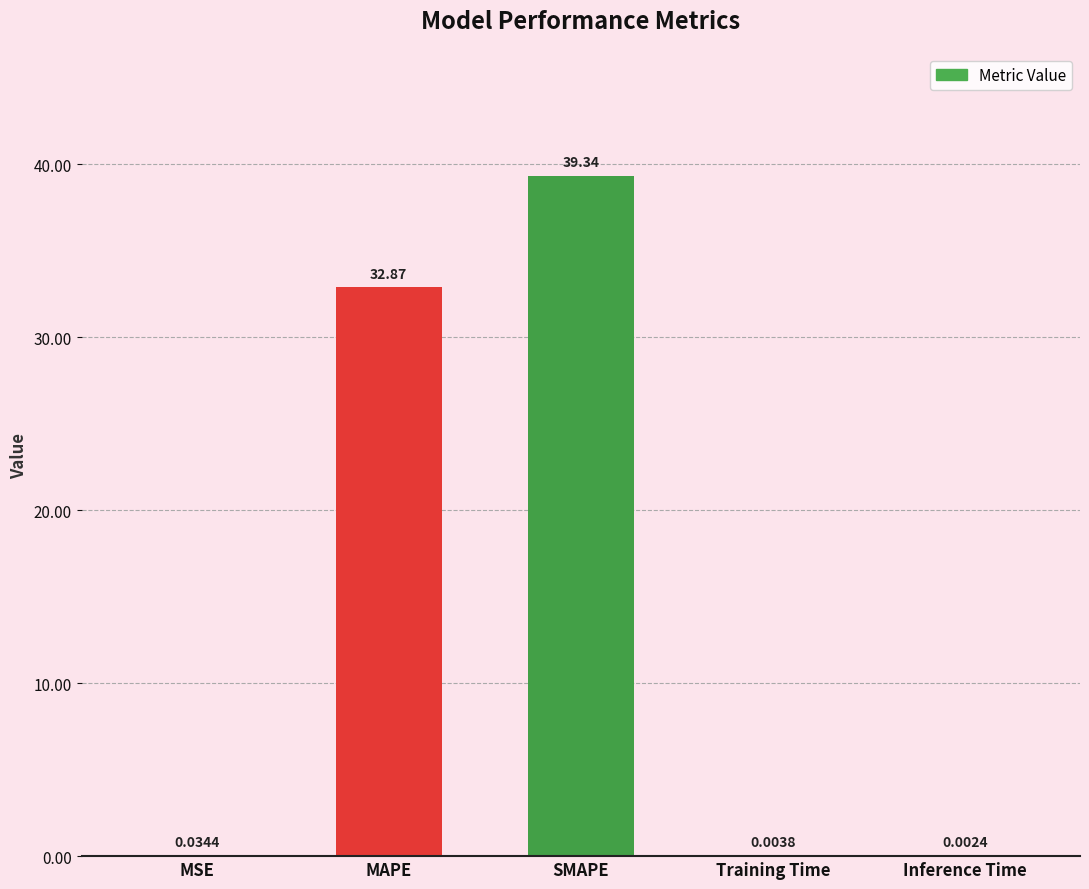

How many data points does each series have?

5